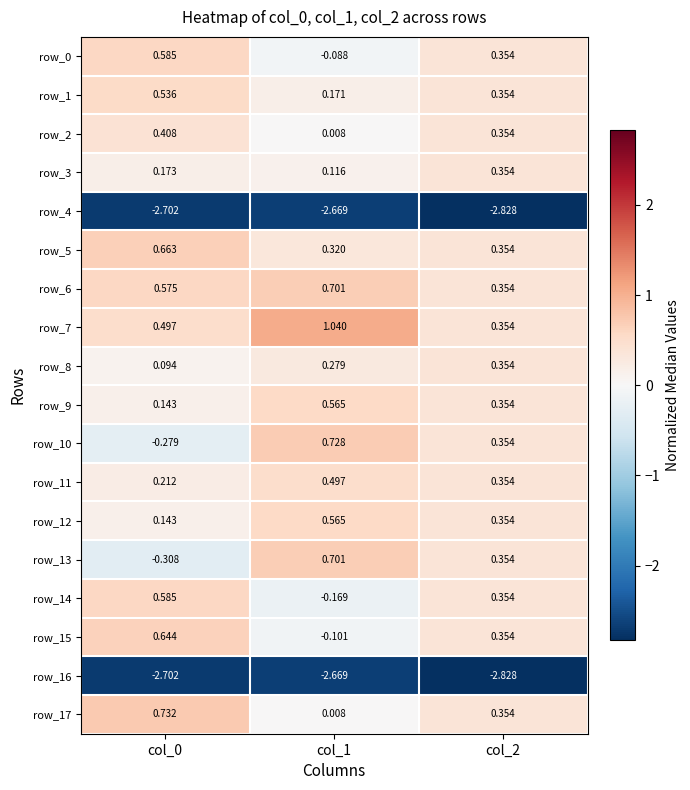

What is the sum of the row_16 values at col_2 and col_0?

-5.5